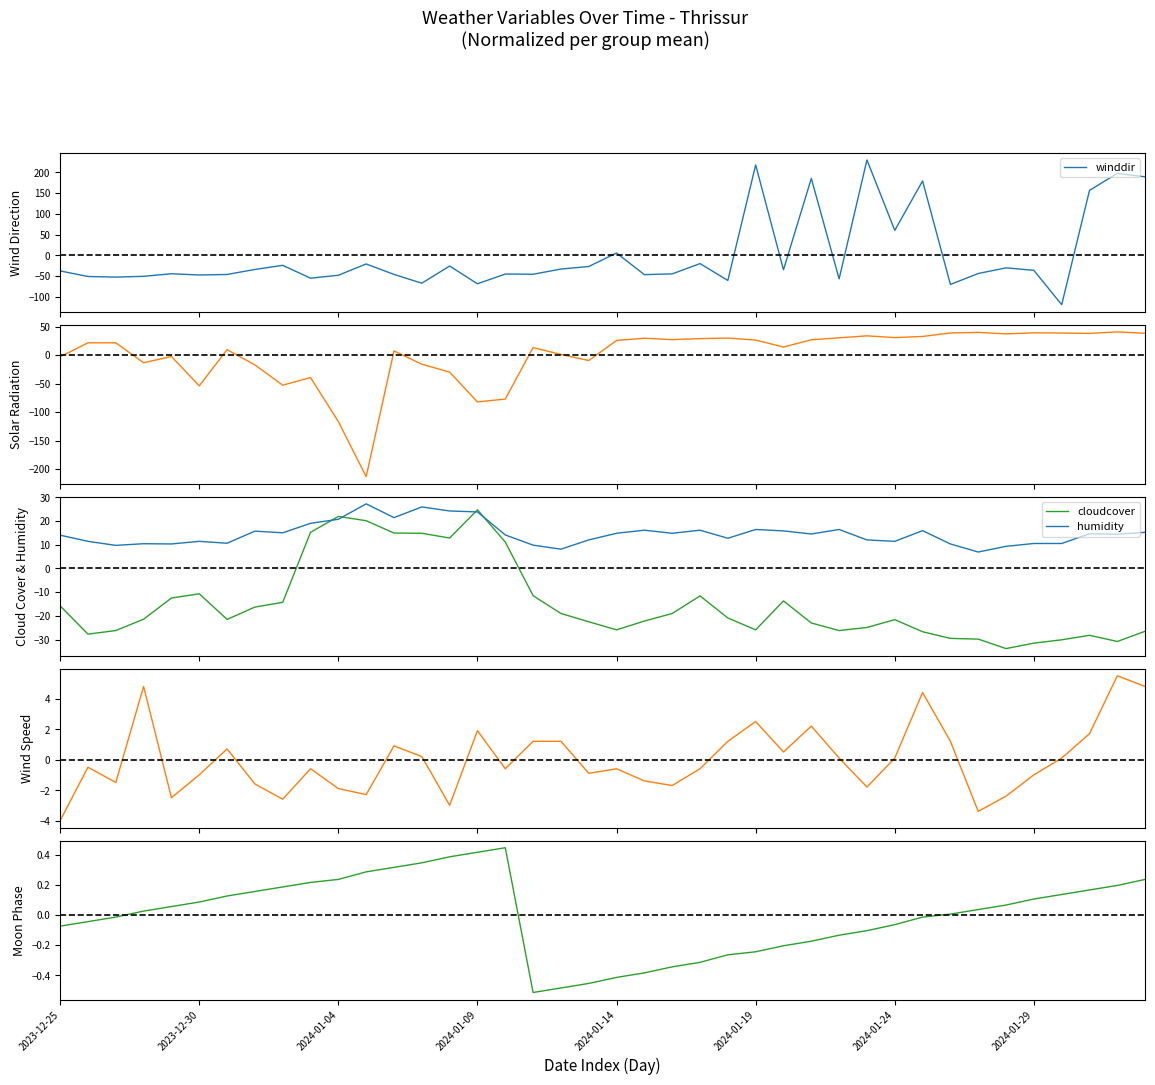

After their last crossing, which series has the higher values: cloudcover or humidity?

humidity